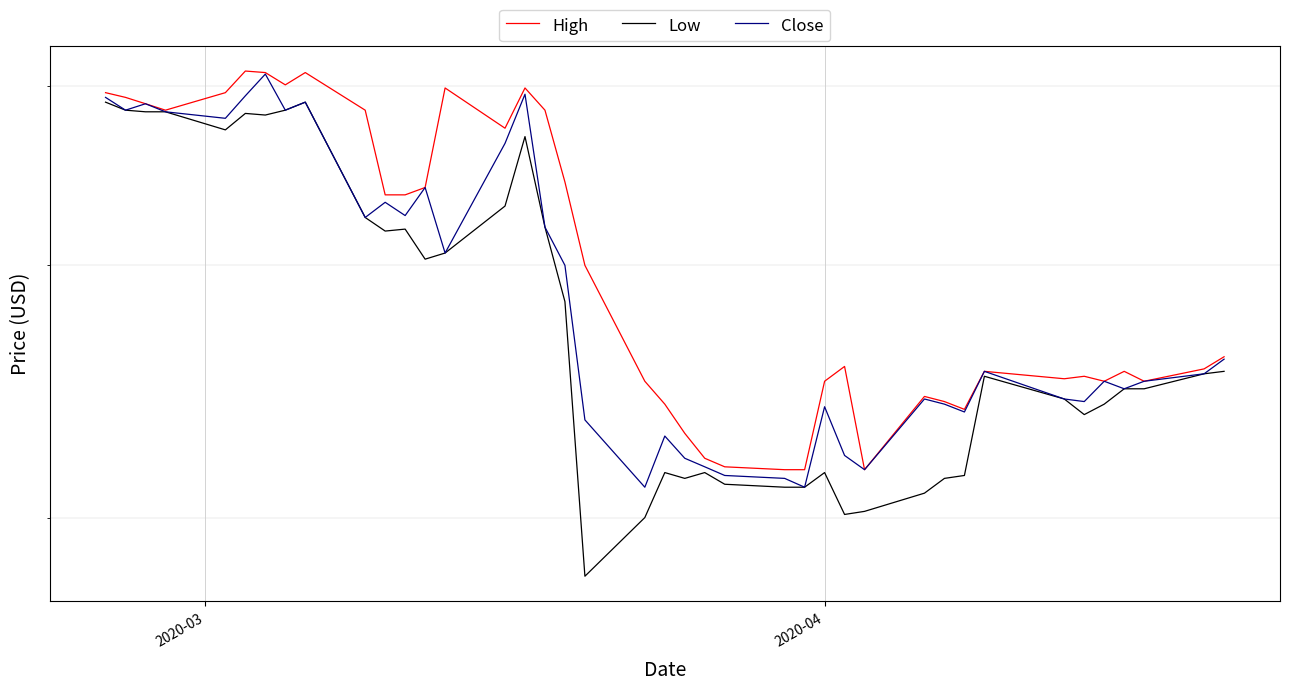

True or false: High and Close cross at least once.

False